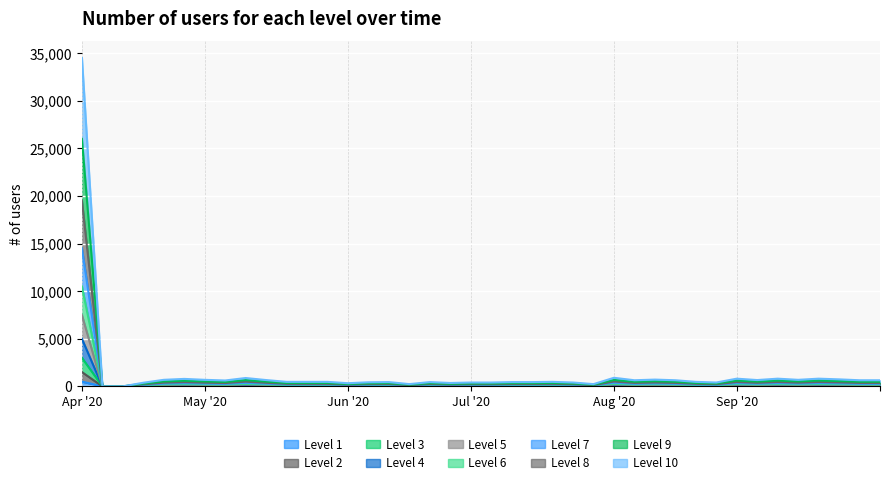

At which category is the sum across all series the highest?

Apr '20